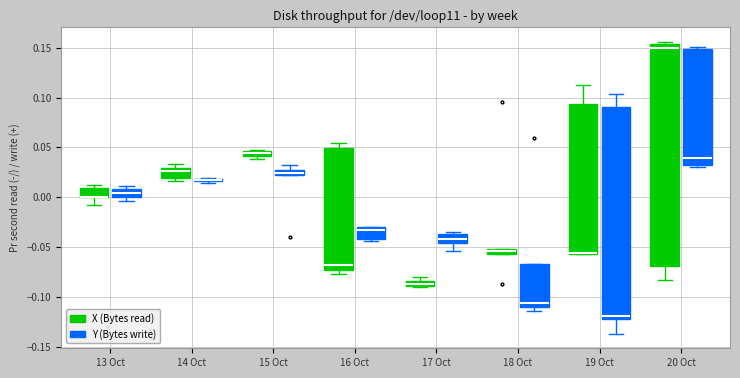

Where is the lower edge of the box for 20 Oct (Y (Bytes write)) on the y-axis? The values are not printed on the chart, so give them approximately, as read against the axis.

0.030